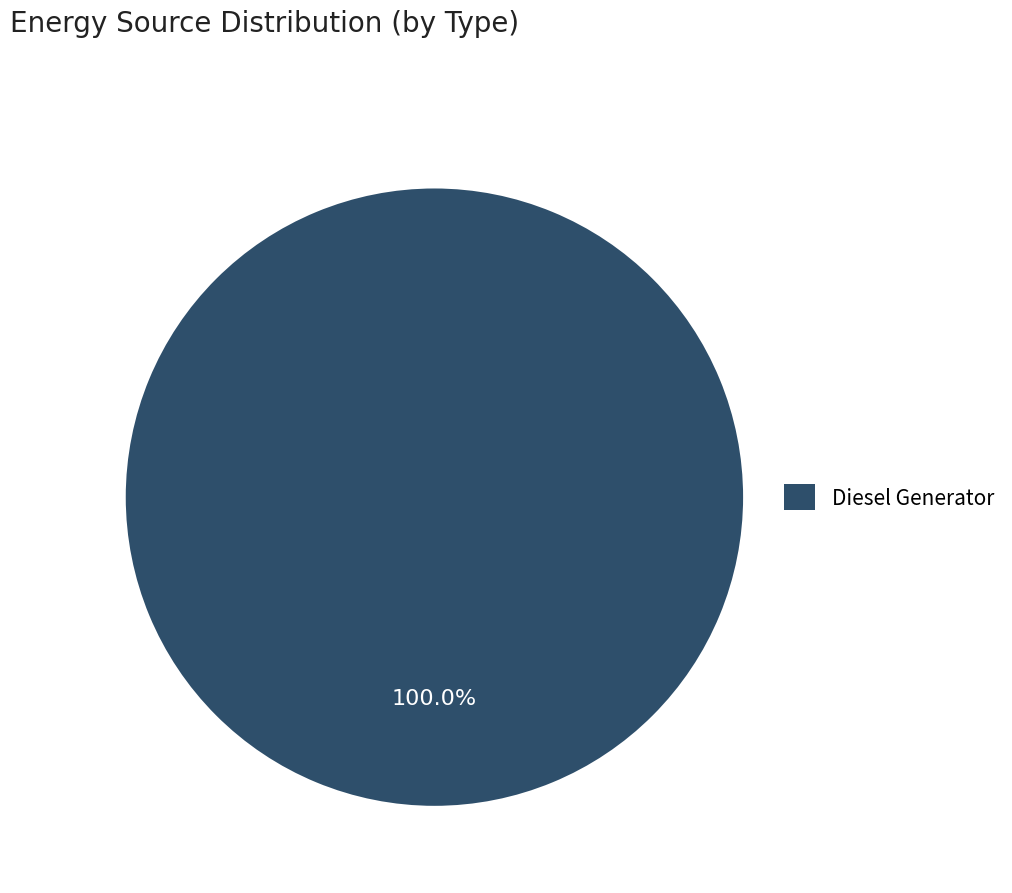

How many segments does this pie chart have?

1